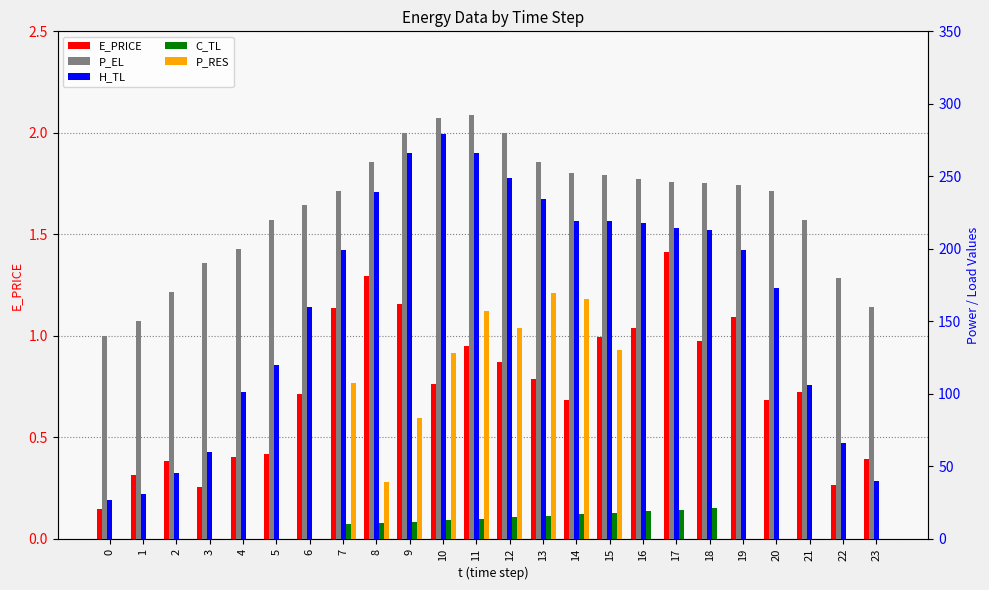

How many distinct data groups are displayed?

5